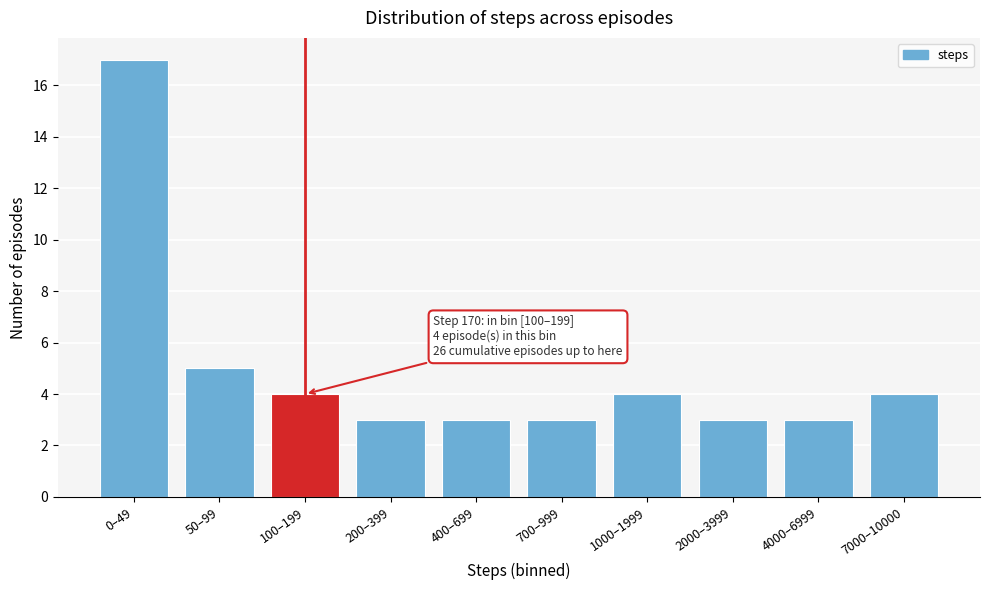

Reading left to right, extract all data points from this chart.

0–49=17	50–99=5	100–199=4	200–399=3	400–699=3	700–999=3	1000–1999=4	2000–3999=3	4000–6999=3	7000–10000=4